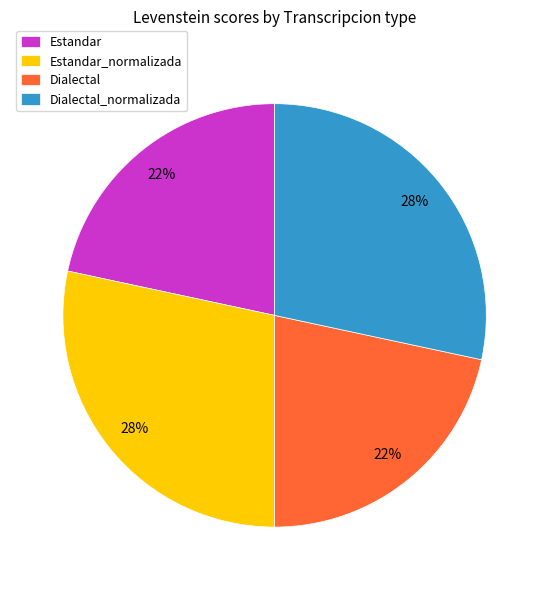

What percentage is the Dialectal_normalizada slice, to the nearest percent?

28%